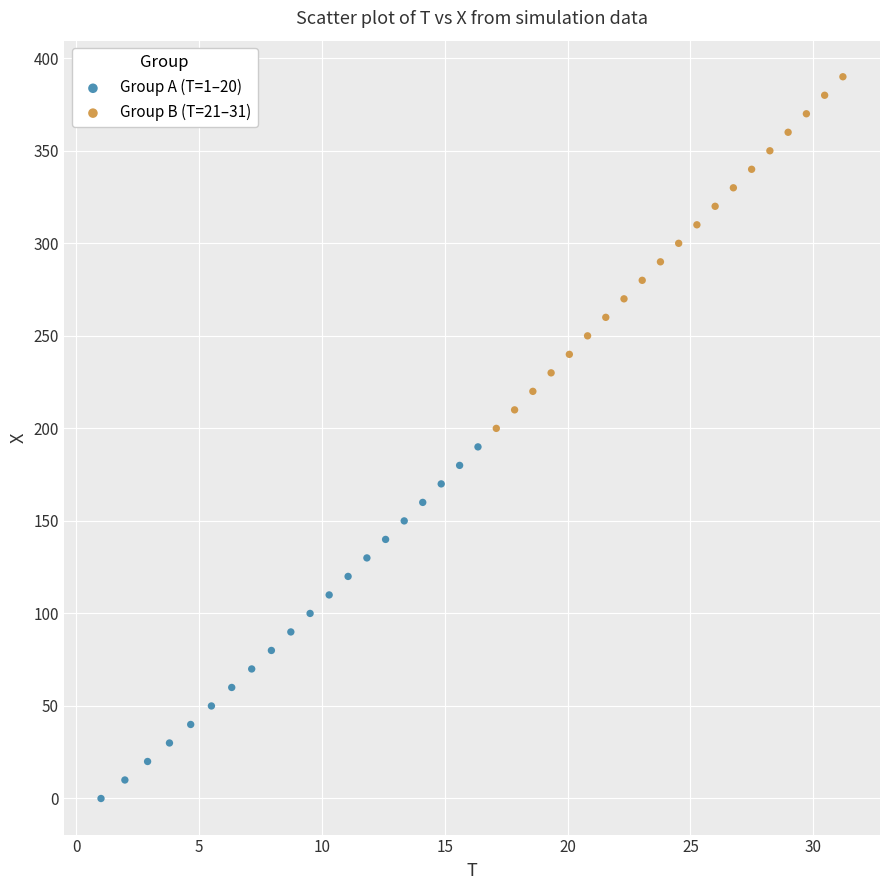

Which series reaches the minimum Y coordinate?

Group A (T=1–20)